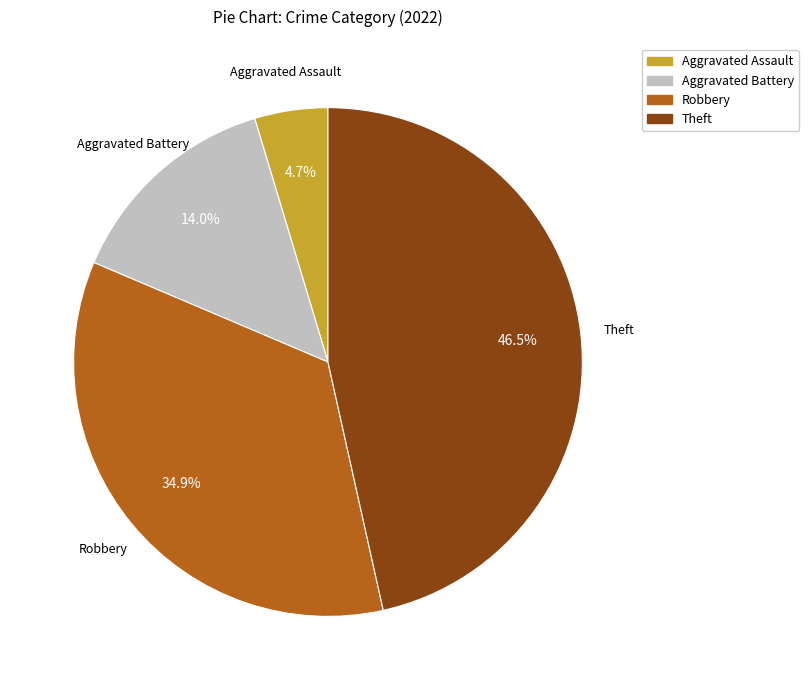

What portion of the pie excludes Aggravated Assault?

95.3%